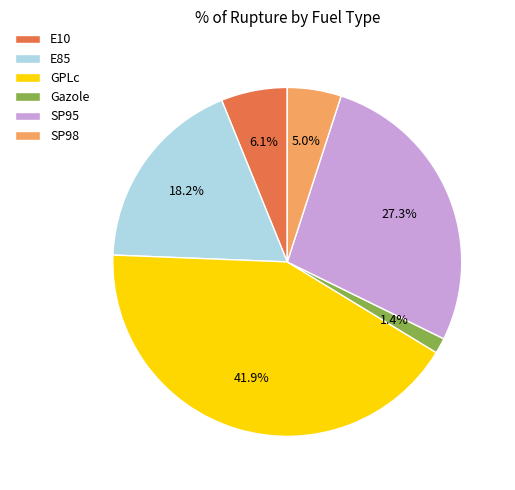

Which slice is the smallest?

Gazole